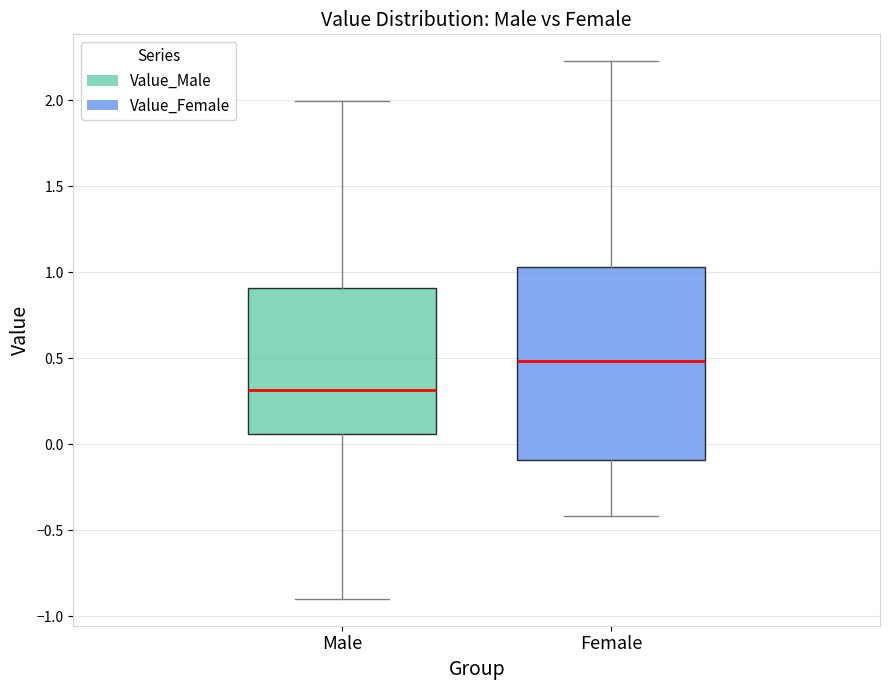

Which box is the tallest, from its lower edge to its upper edge?

Female